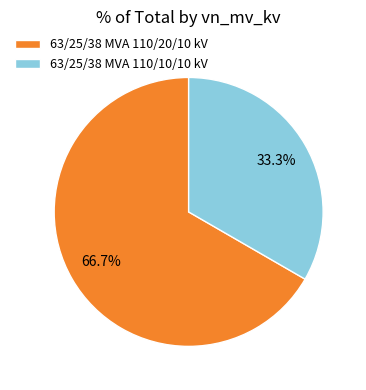

Is there any slice that represents more than half of the pie?

Yes